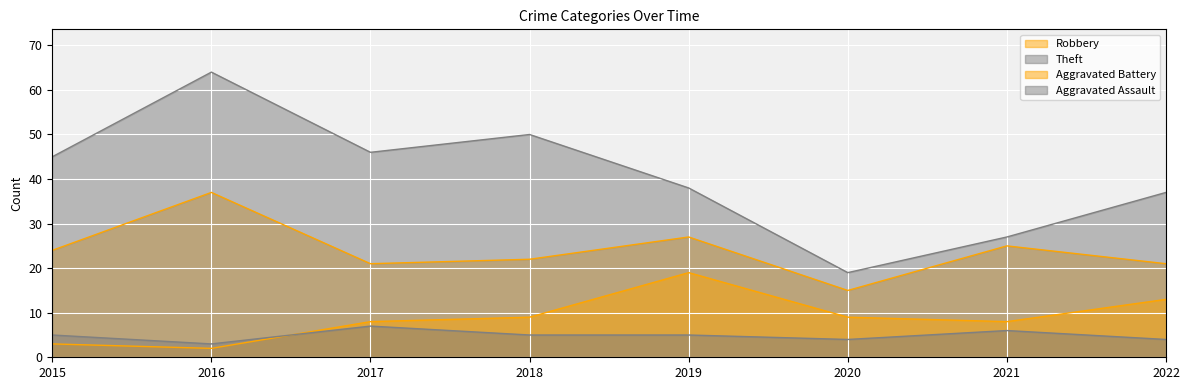

Rank the categories by Aggravated Battery value from lowest to highest.

2016, 2015, 2017, 2021, 2018, 2020, 2022, 2019